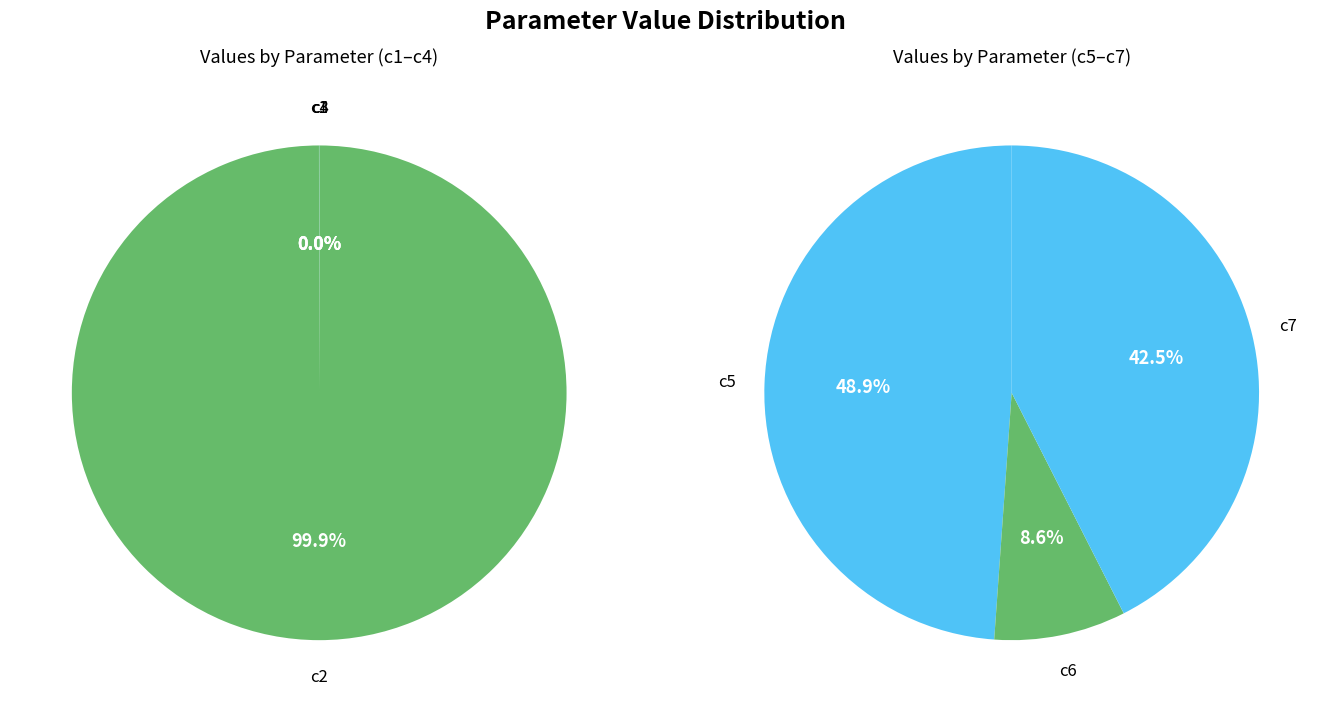

Which slice is the largest?

c2